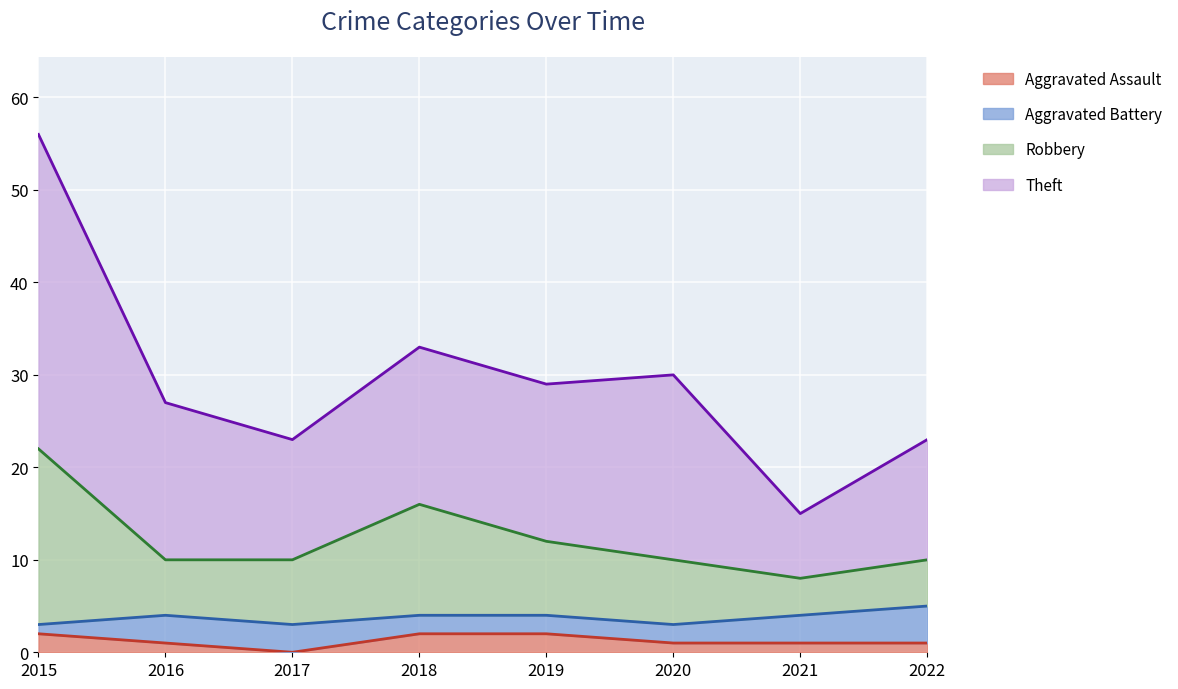

What is the total value across all series at 2018?

33